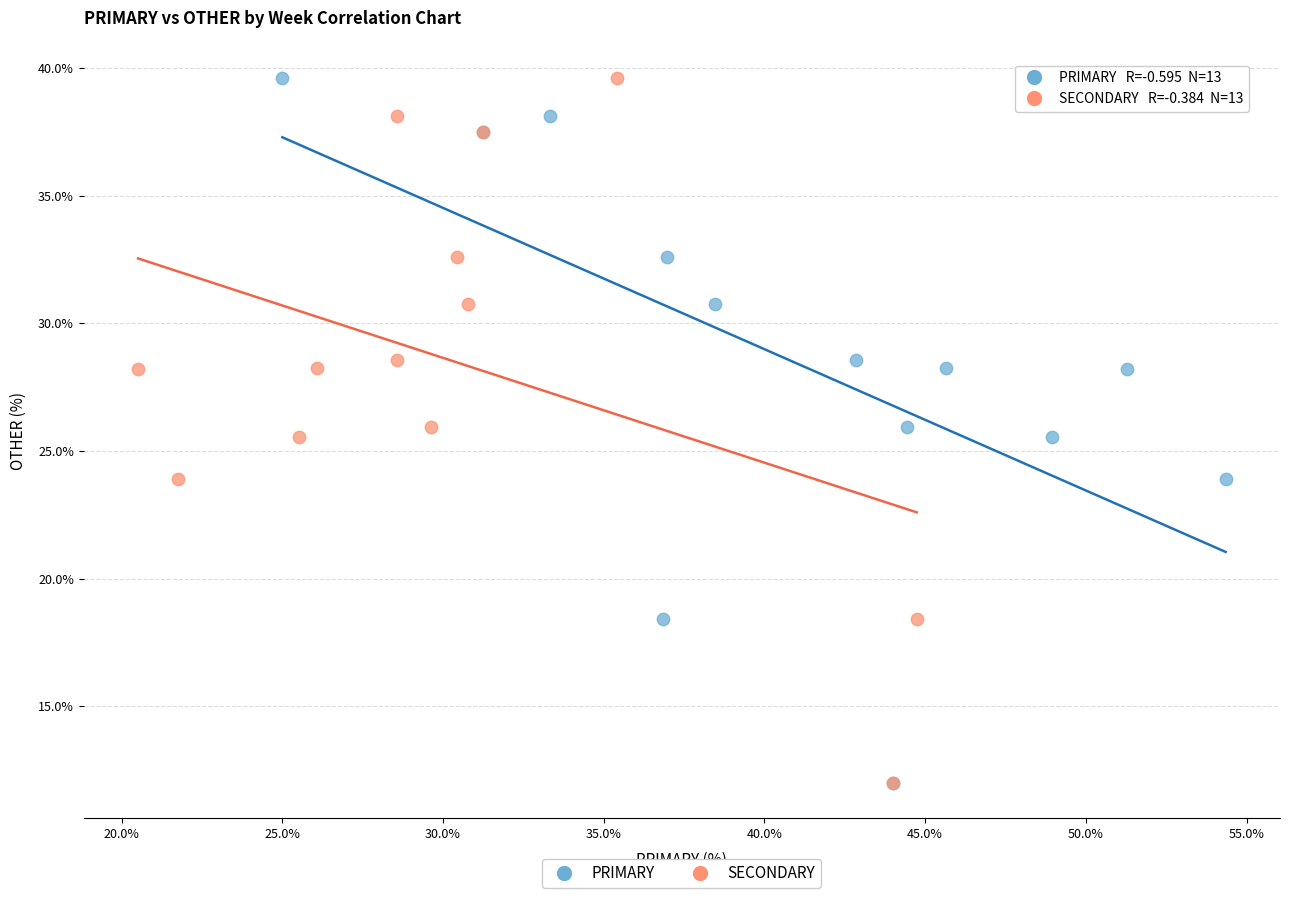

What are all the series names shown in the legend?

PRIMARY, SECONDARY